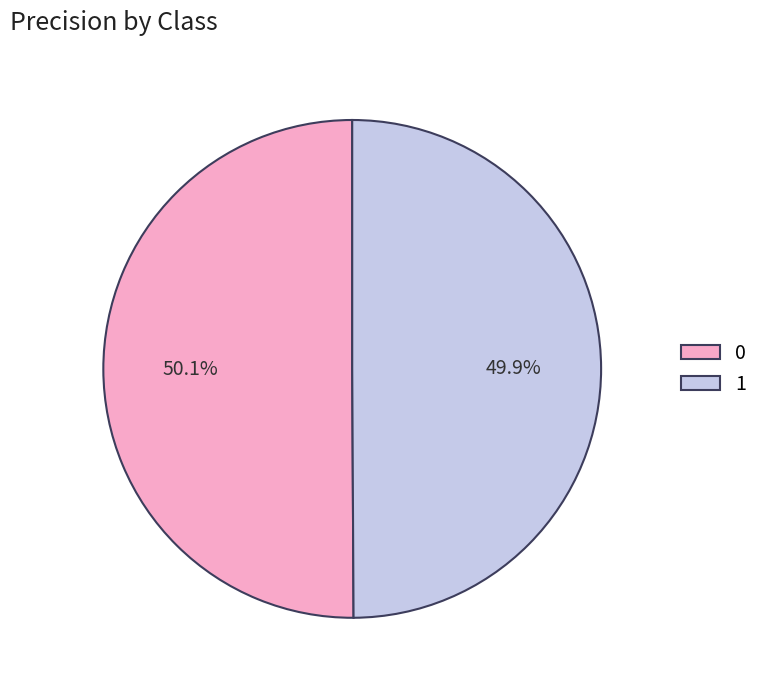

To the nearest percent, what percentage of the pie is 0?

50%